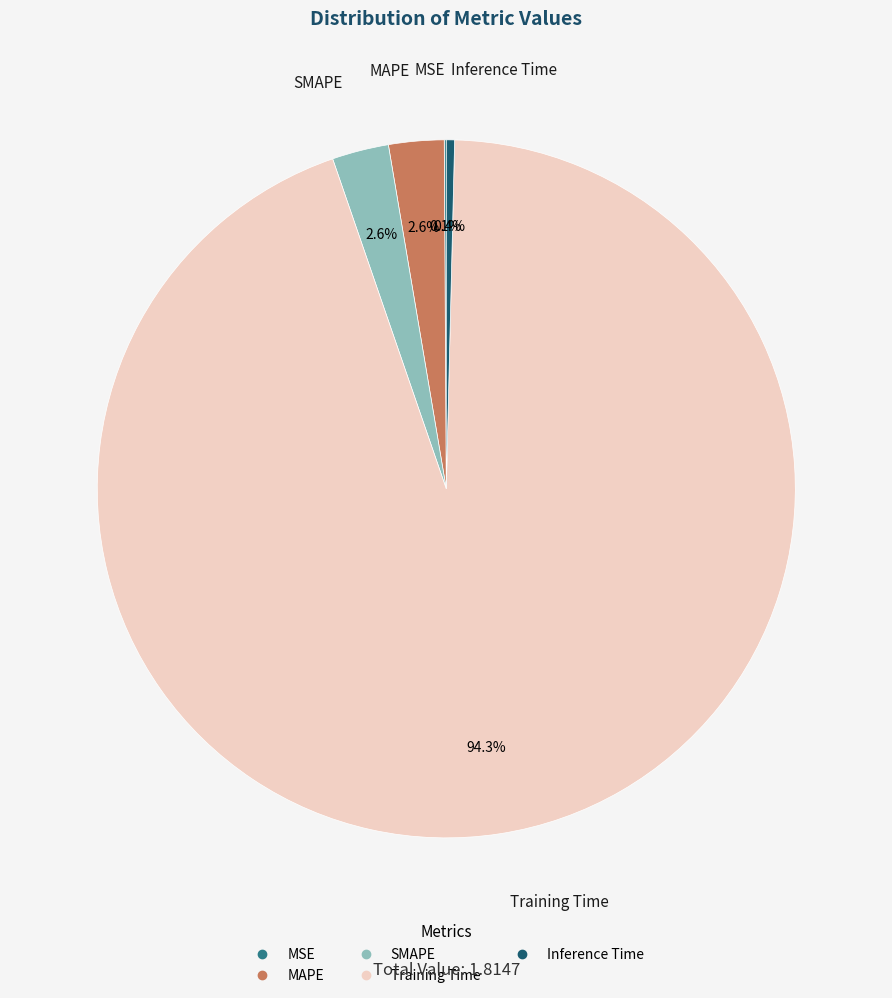

To the nearest percent, what is the average slice percentage?

20%